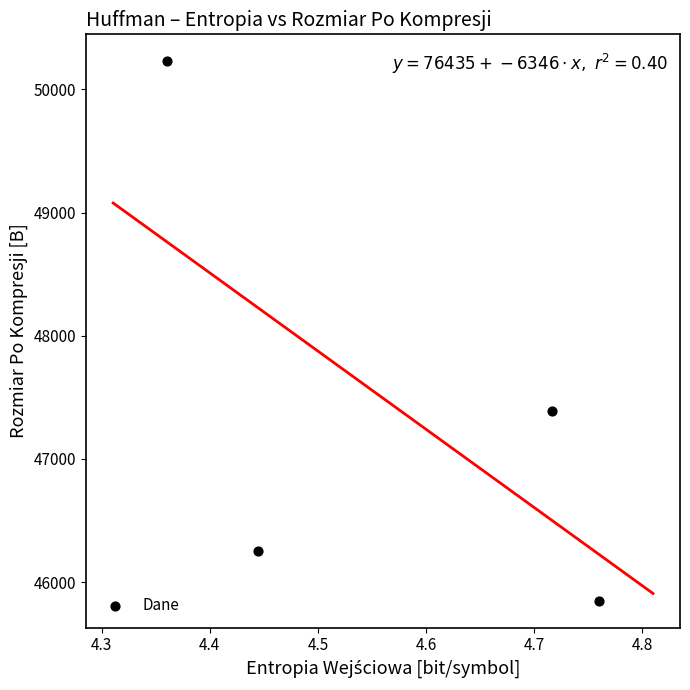

What is the average Y value?

47429.1